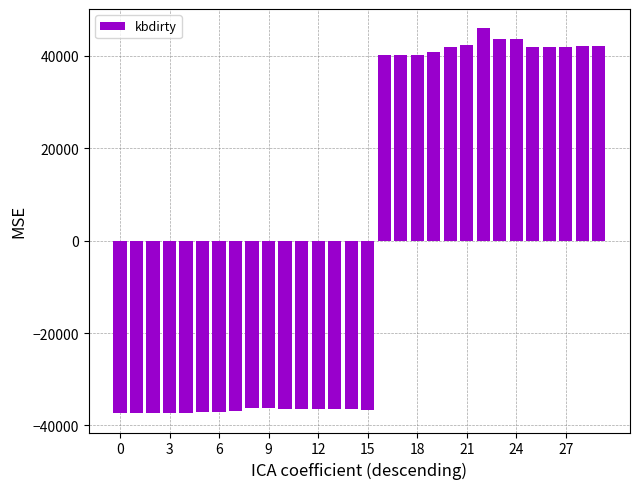

What is the maximum value shown in the chart?

45968.7